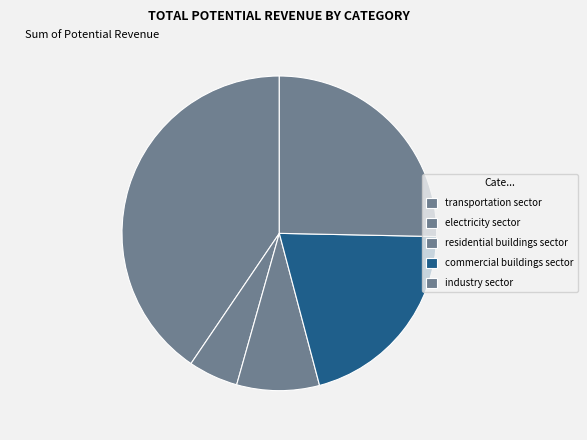

How many segments does this pie chart have?

5